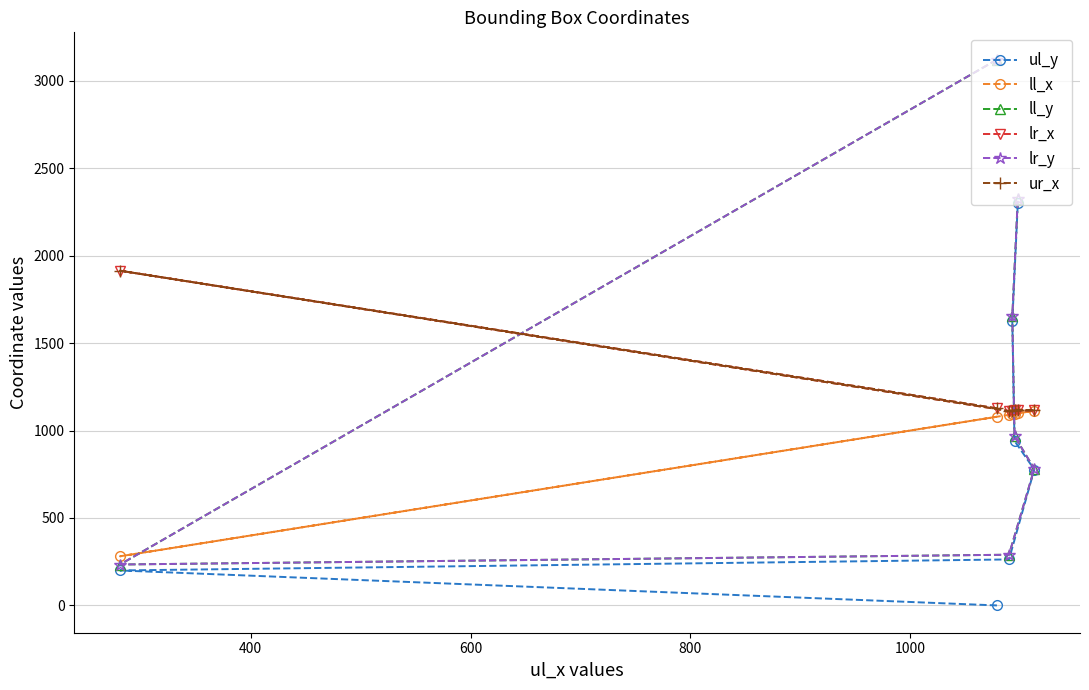

How many distinct data groups are displayed?

6